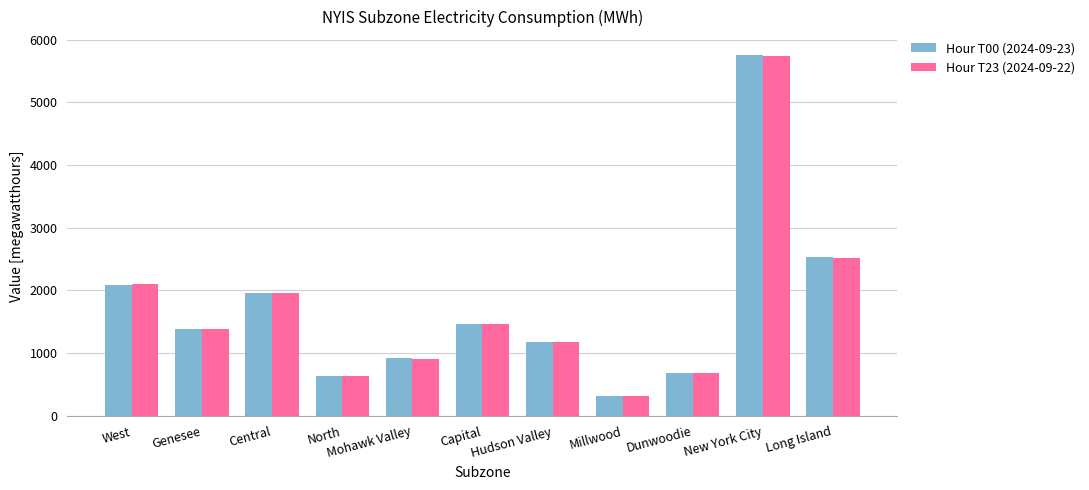

The Hour T00 (2024-09-23) series shows 2092 at West. True or false?

True